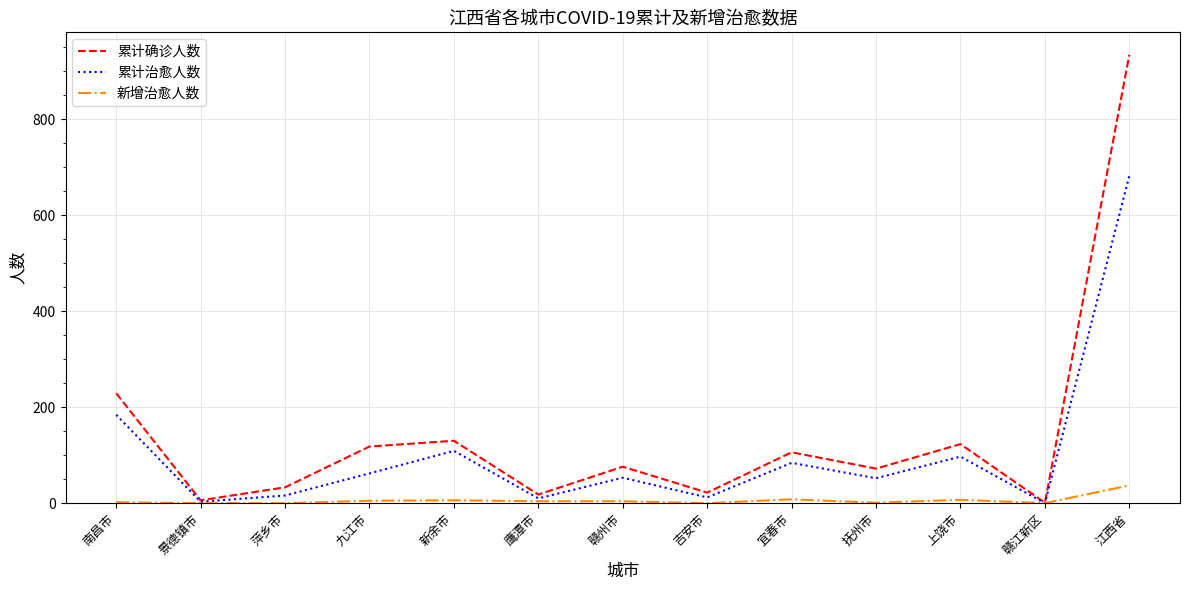

Which series changed the most between 赣州市 and 吉安市?

累计确诊人数